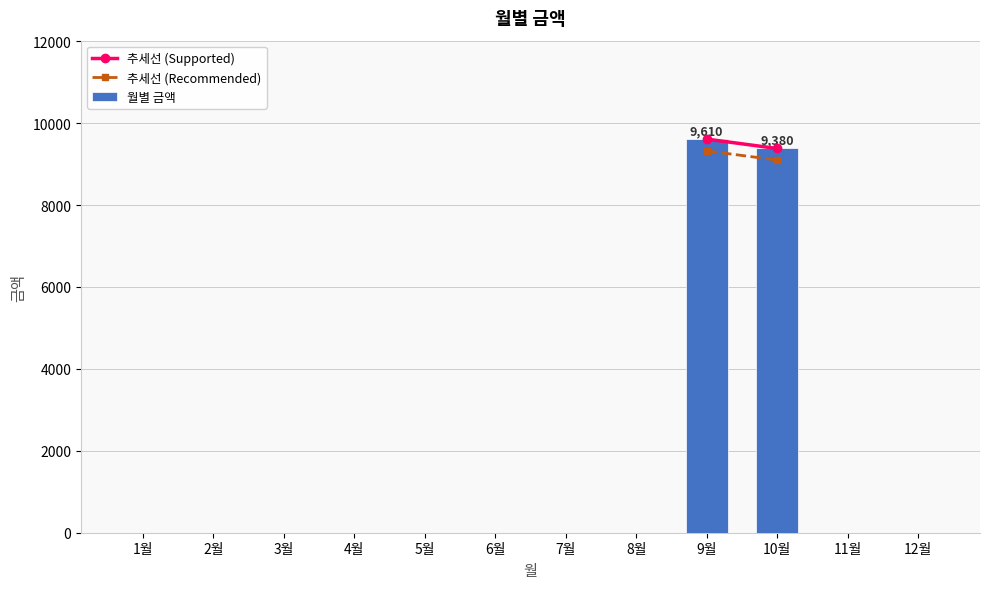

What is the greatest value displayed?

9610